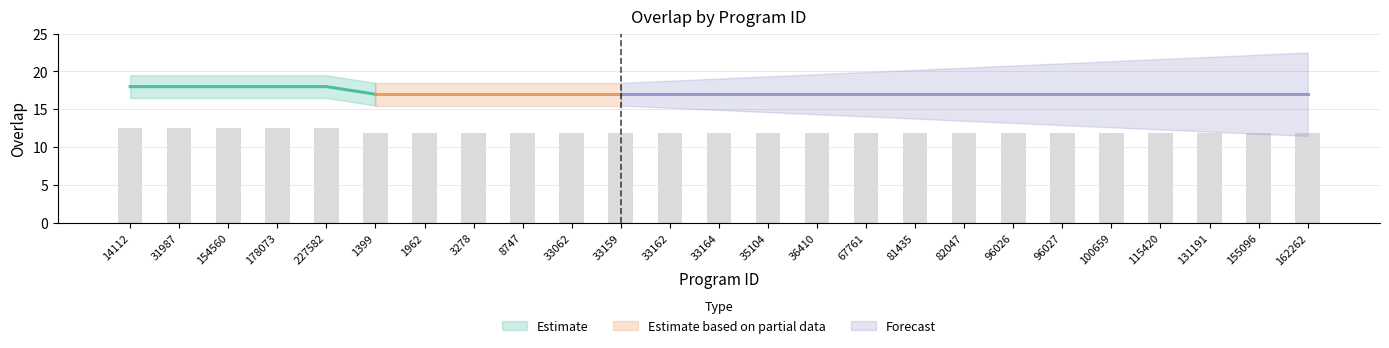

What is the label of the 10th bar from the right?

67761